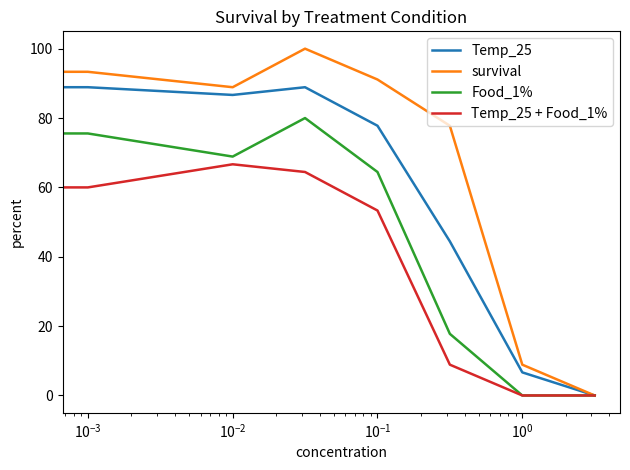

List the series in order of their peak value, highest first.

survival, Temp_25, Food_1%, Temp_25 + Food_1%